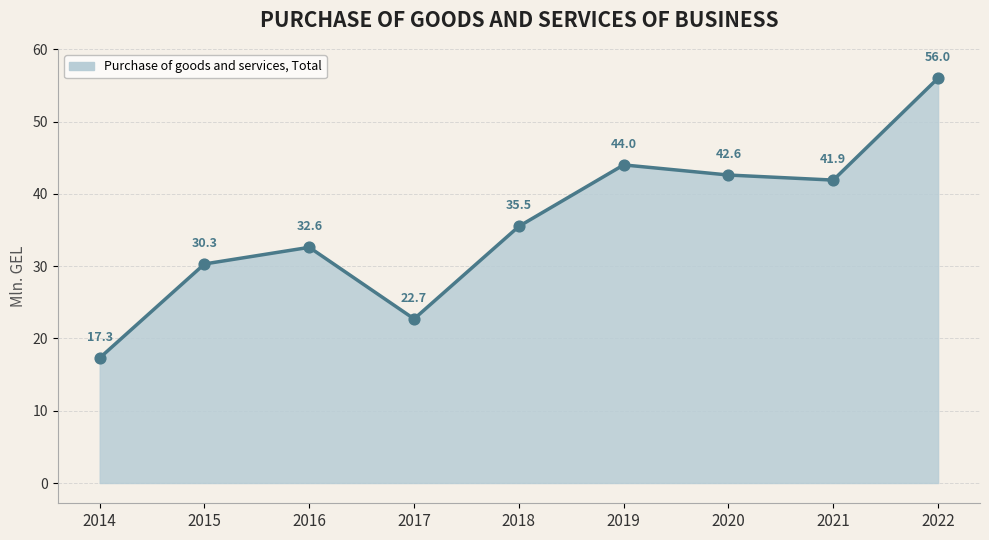

Approximately how many times larger is the value at 2019 compared to 2014?

2.5